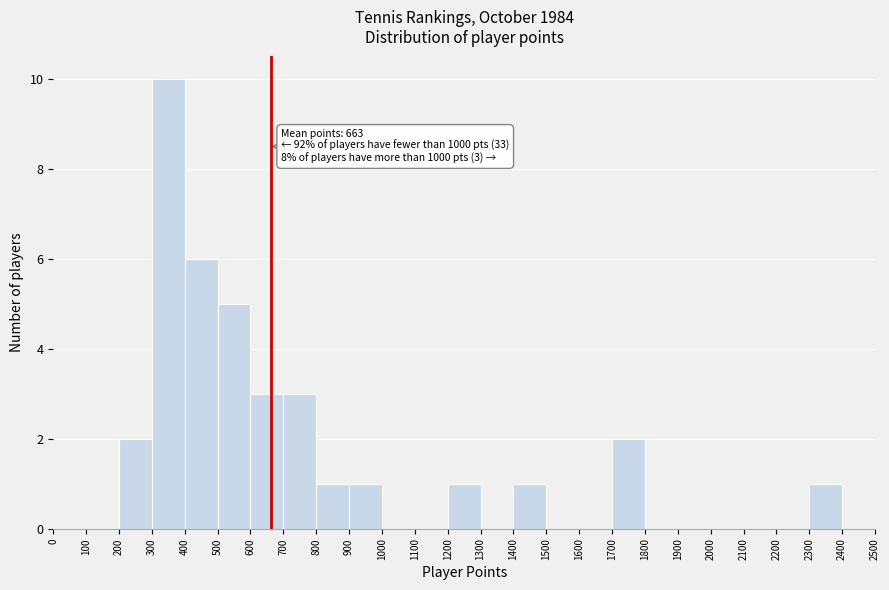

Over which range of the x-axis is the bar tallest?

300 to 400